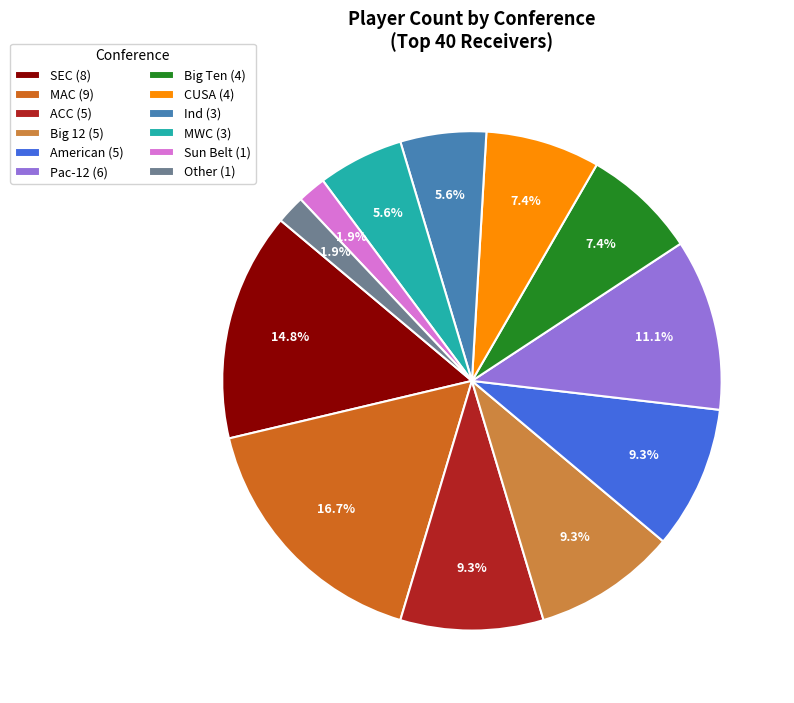

To the nearest percent, what is the average slice percentage?

8%